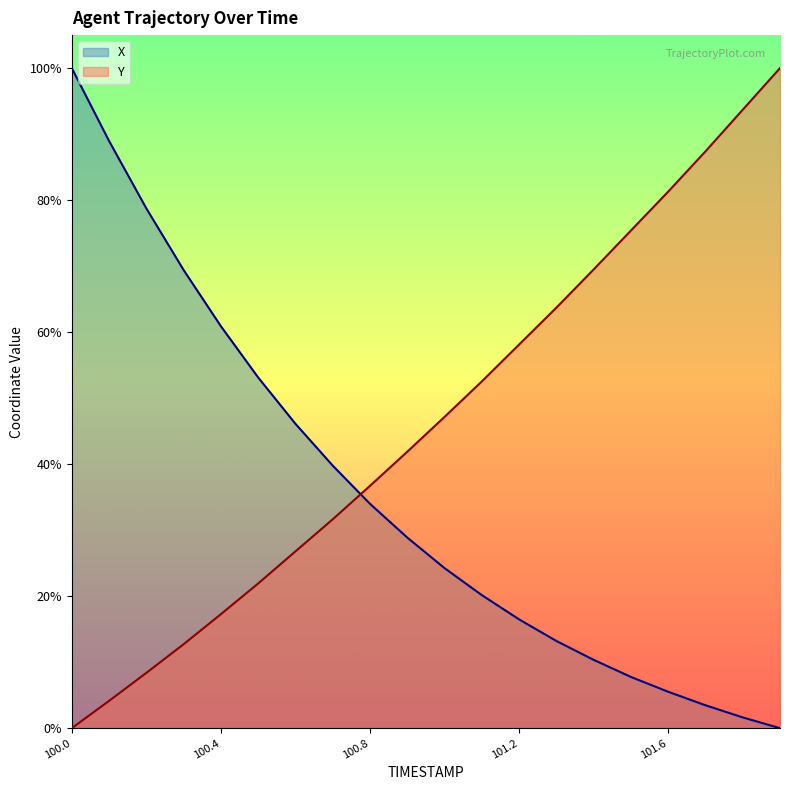

Which series has the largest range (max minus min)?

X